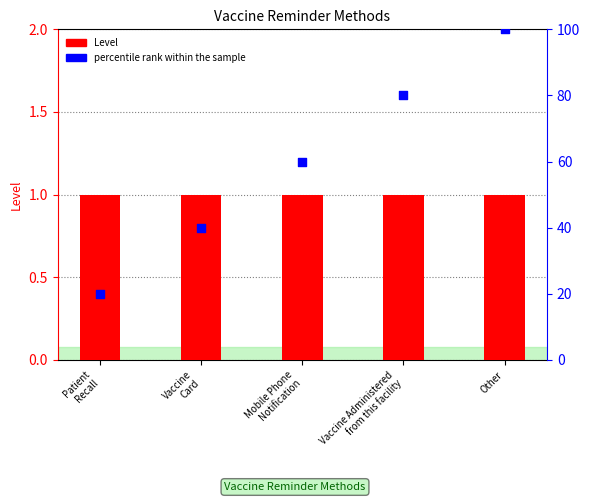

At which category is the sum across all series the highest?

Other